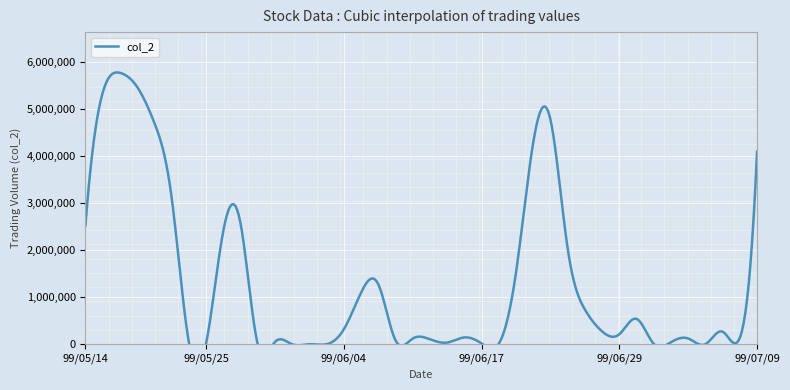

At which category is the sum across all series the highest?

99/05/18